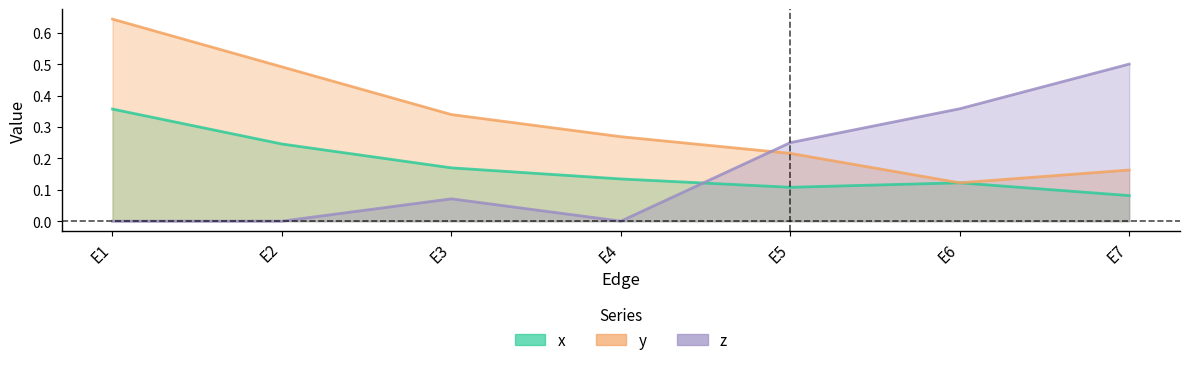

In x, how many points are higher than both neighbors (excluding endpoints)?

1